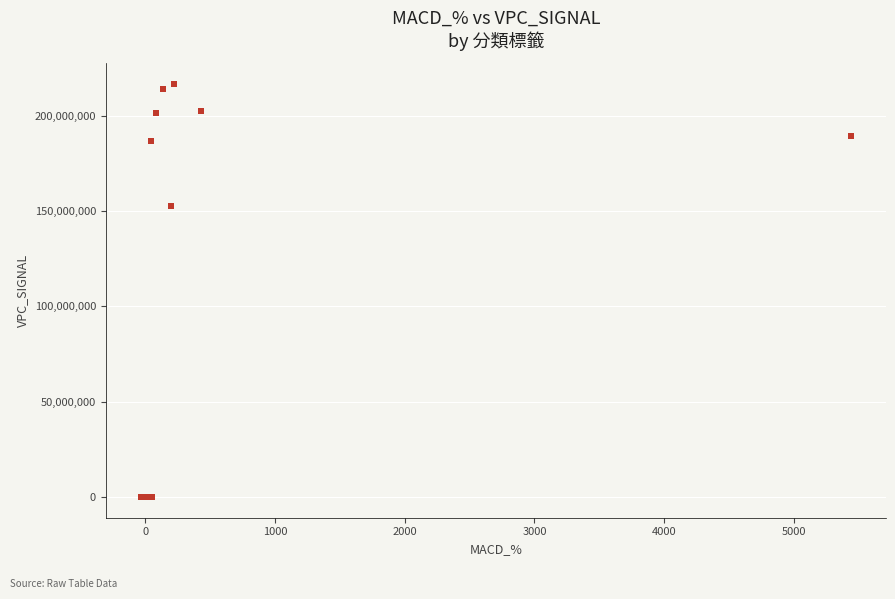

What Y value in the scatter plot is closest to 108330154?

152874531.2